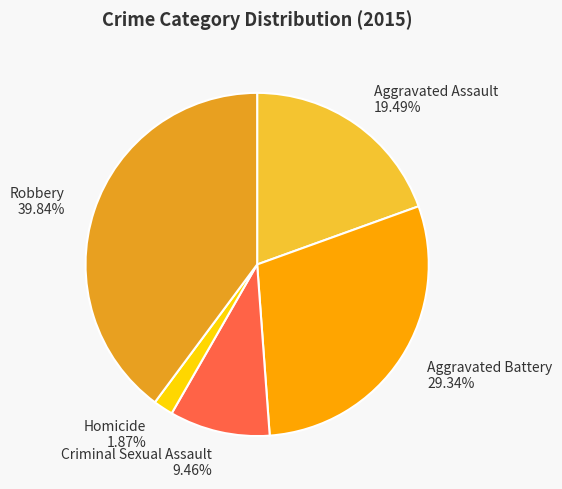

How many slices are in this pie chart?

5